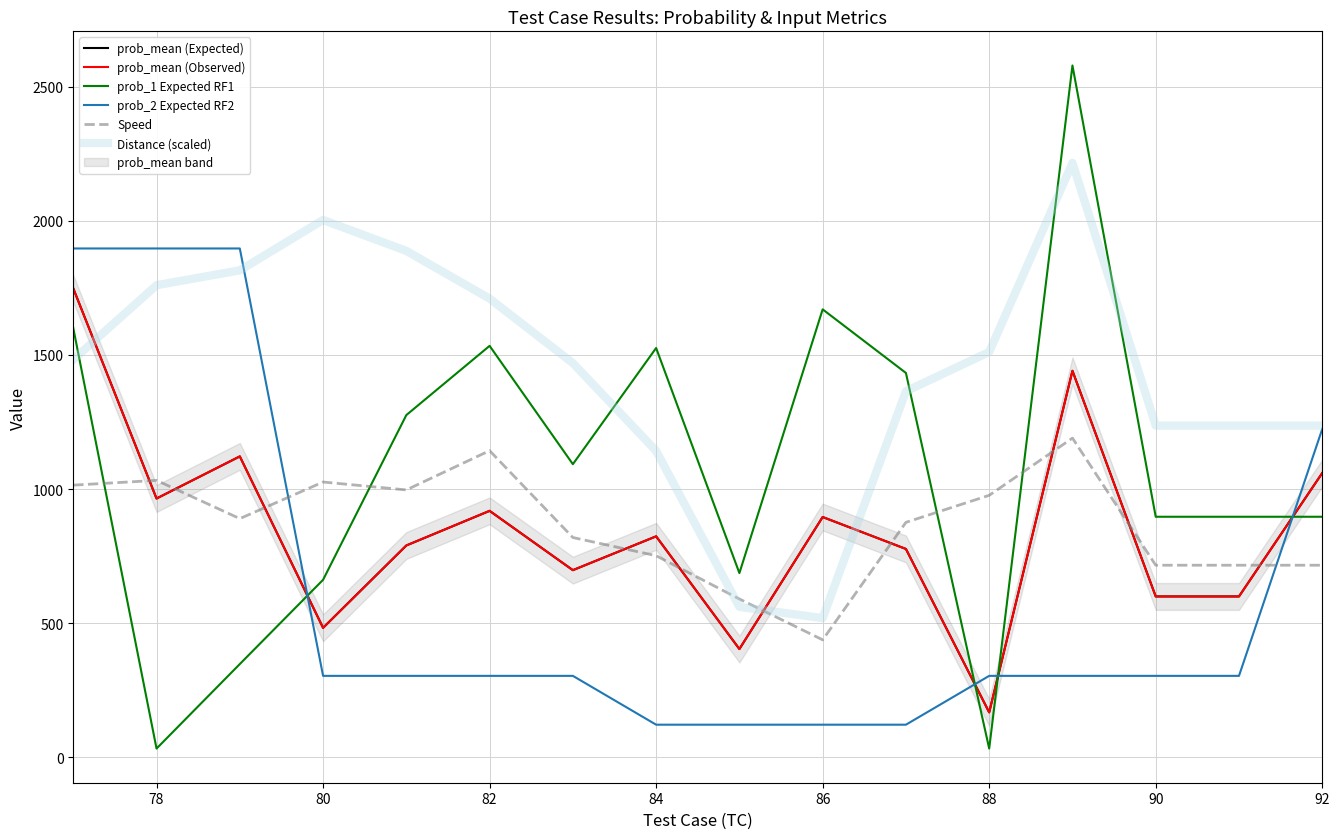

What is the value of the Distance (scaled) point at the 7th from the left?

1469.8